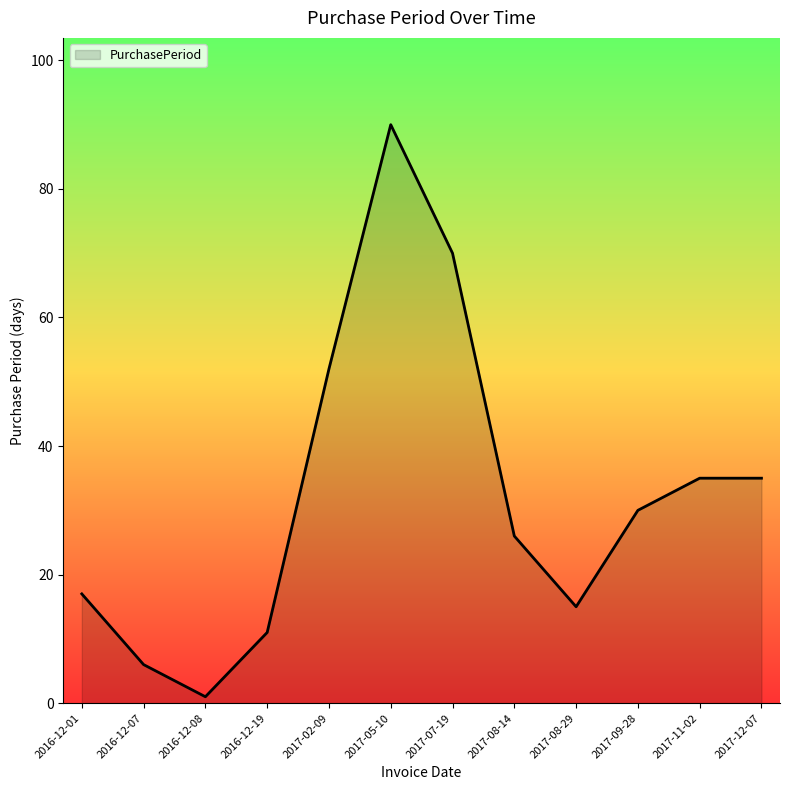

How many lines are shown in the chart?

1